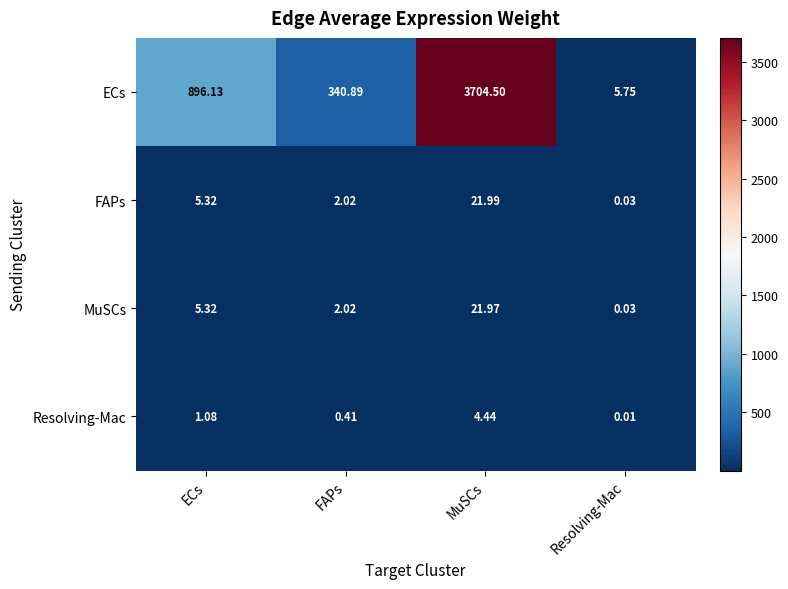

Which series changed the most between ECs and MuSCs?

ECs